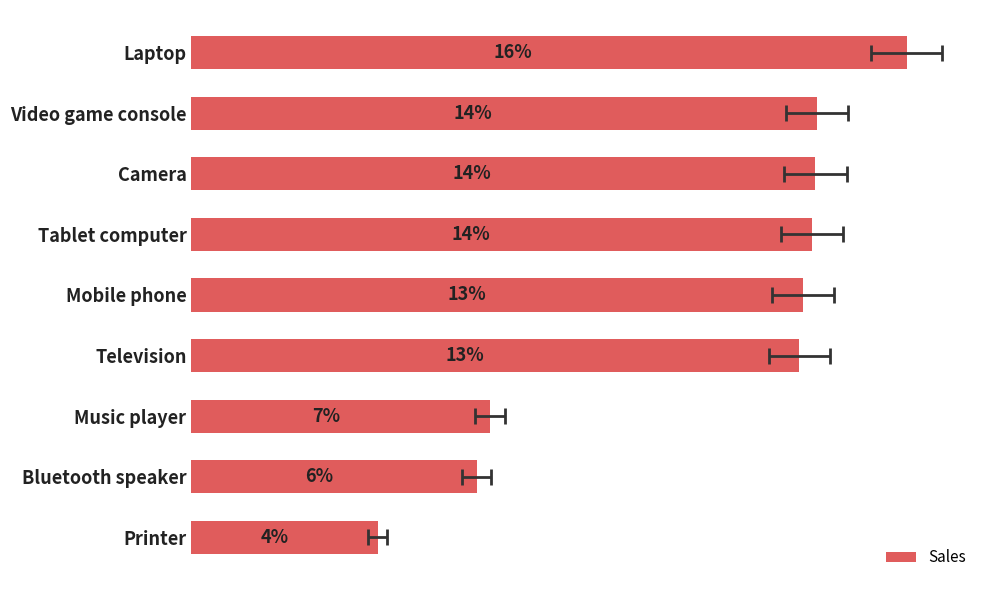

How many series are shown in this chart?

1